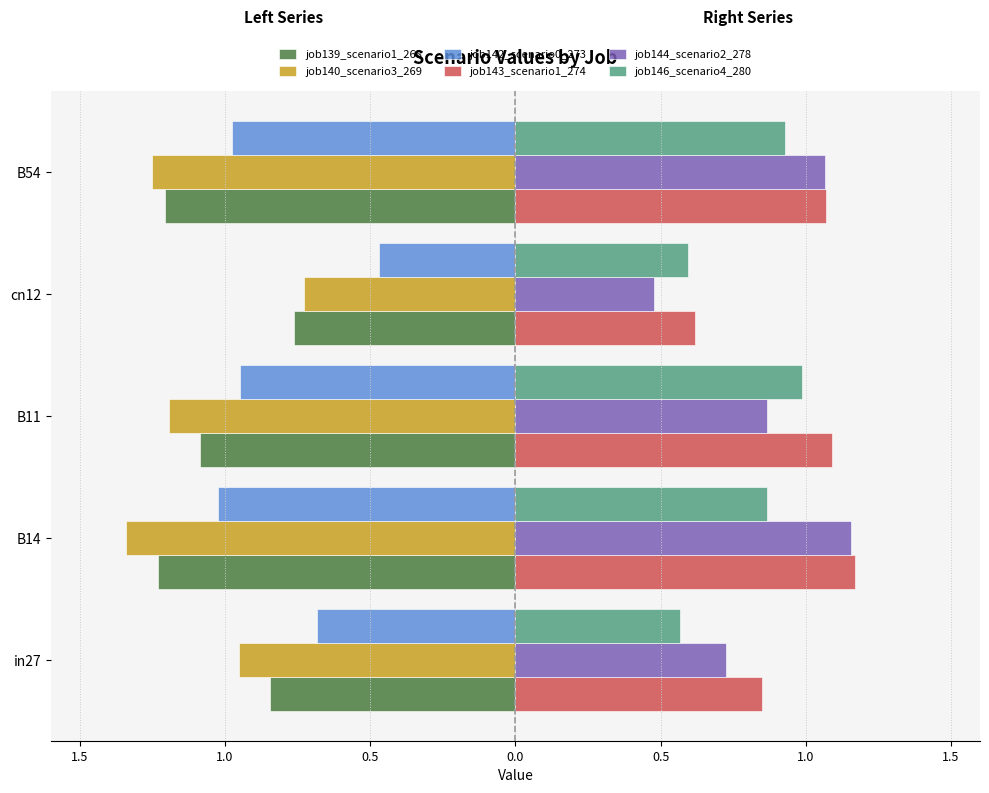

What is the sum of all job143_scenario1_274 values?

4.8